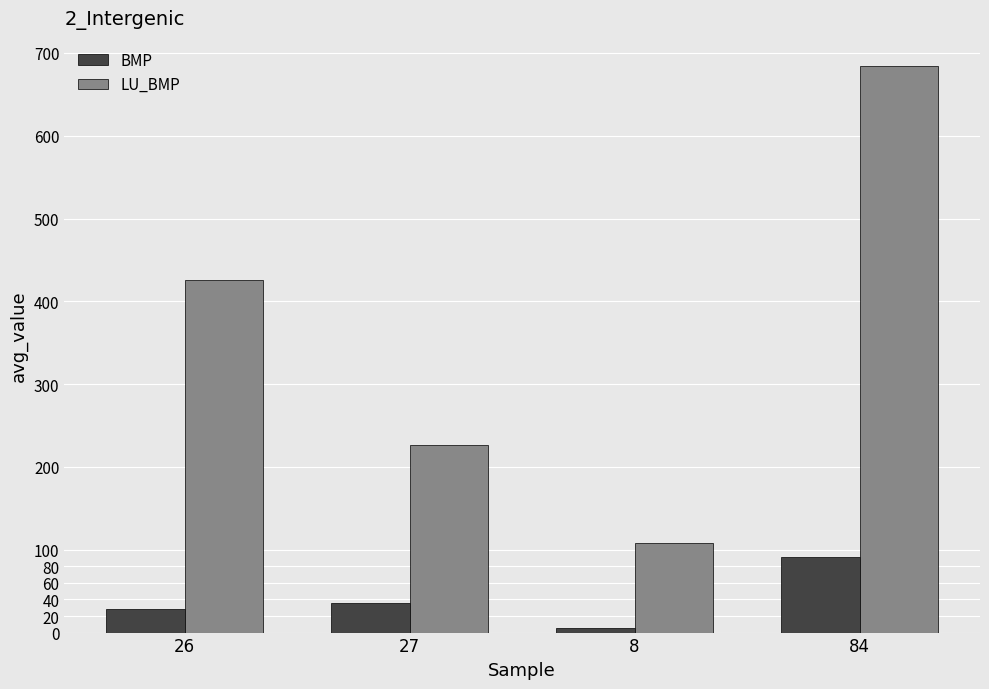

Which series has the largest total across all categories?

LU_BMP